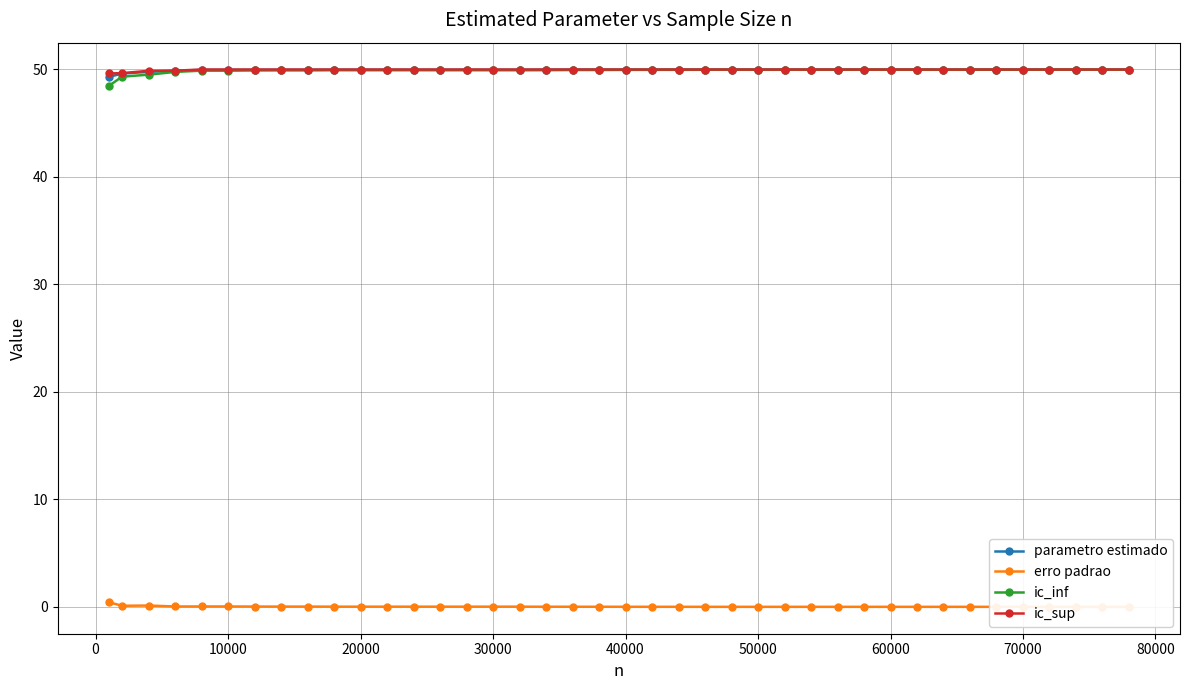

True or false: ic_sup has more than 1 interior local peaks.

False